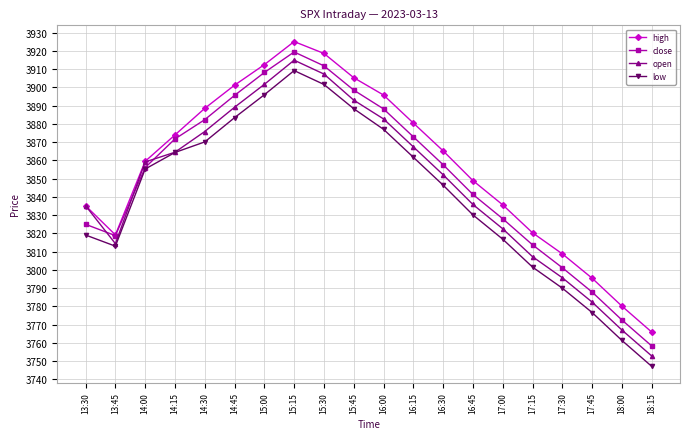

At 15:45, list the series in order from largest to smallest.

high, close, open, low